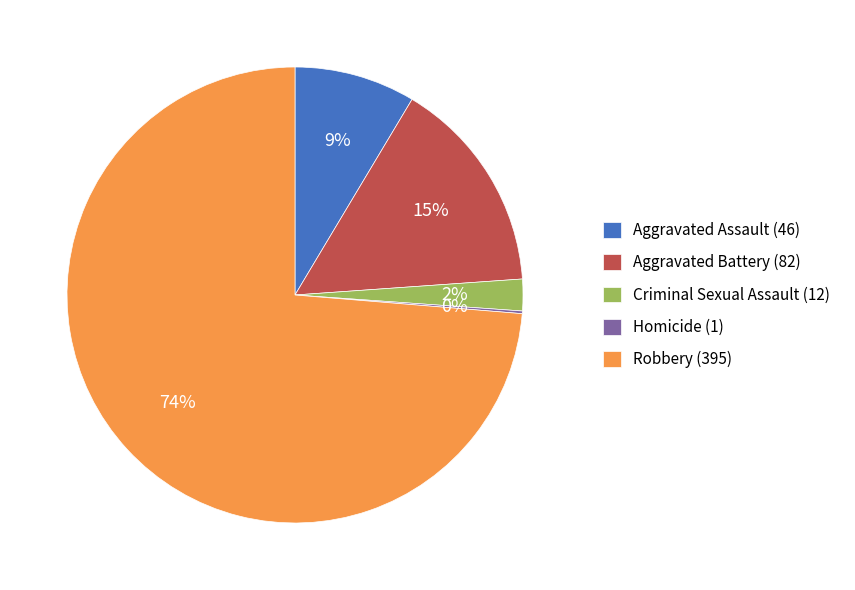

True or false: Aggravated Assault accounts for 9% of the total.

True